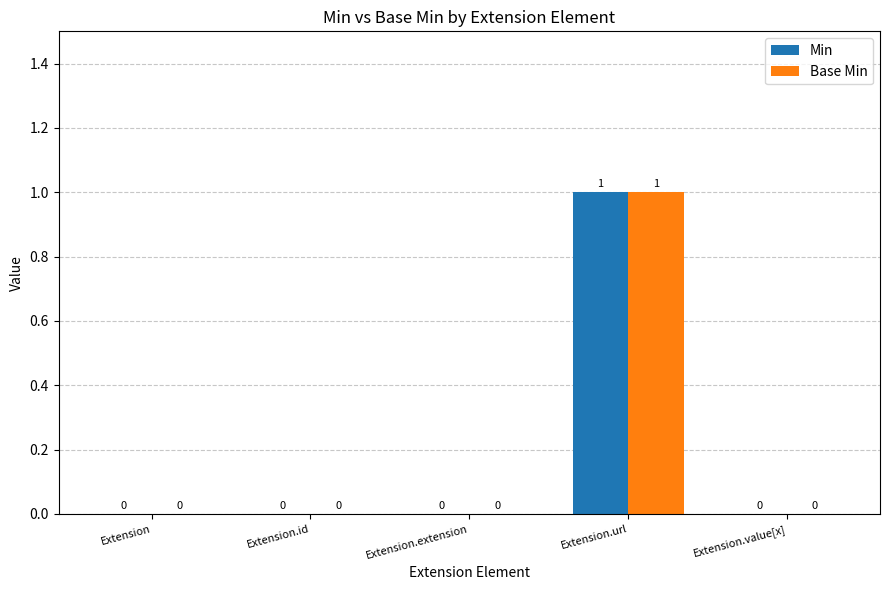

How many data points does each series have?

5